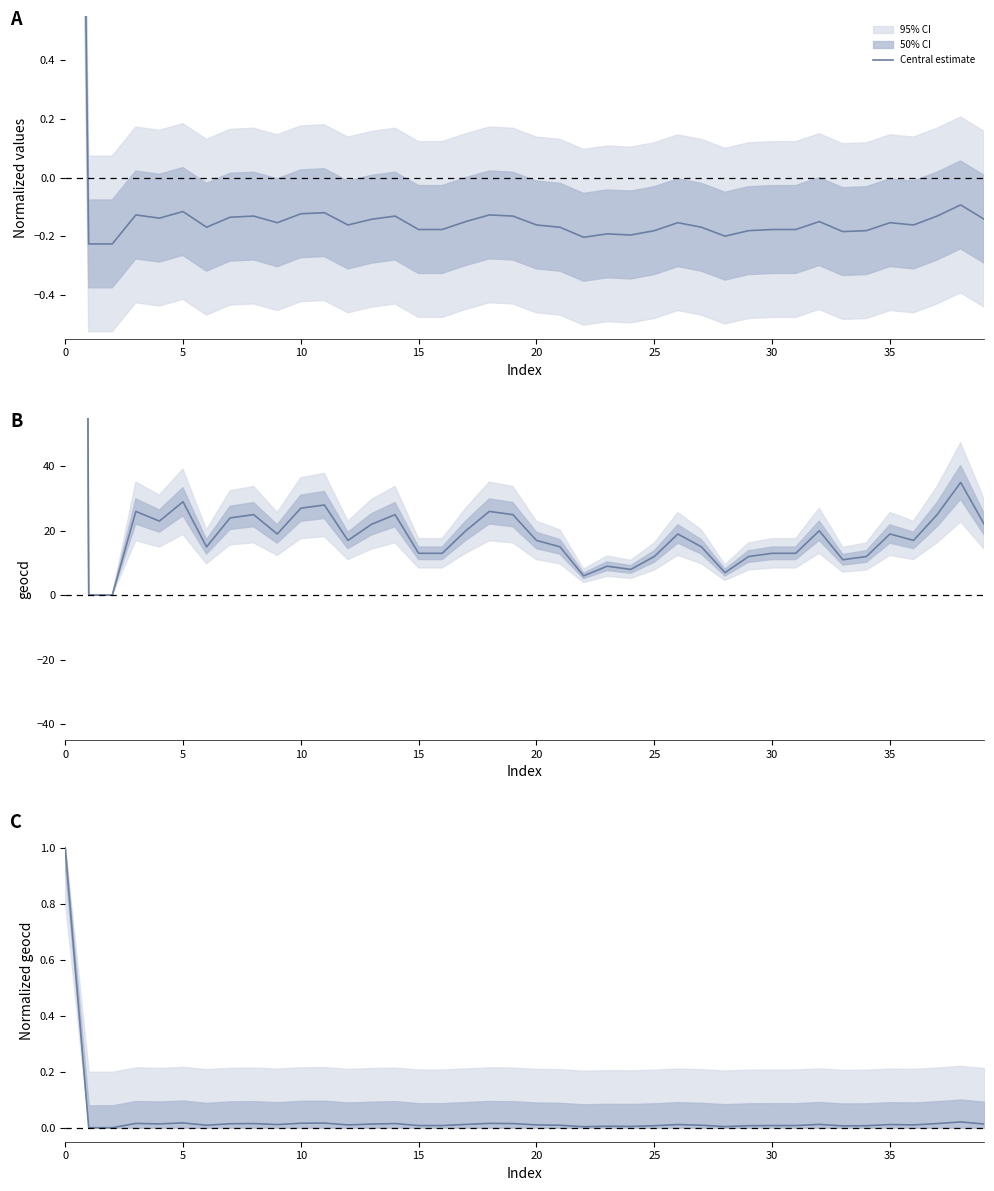

What is the sum of all values?

1.4